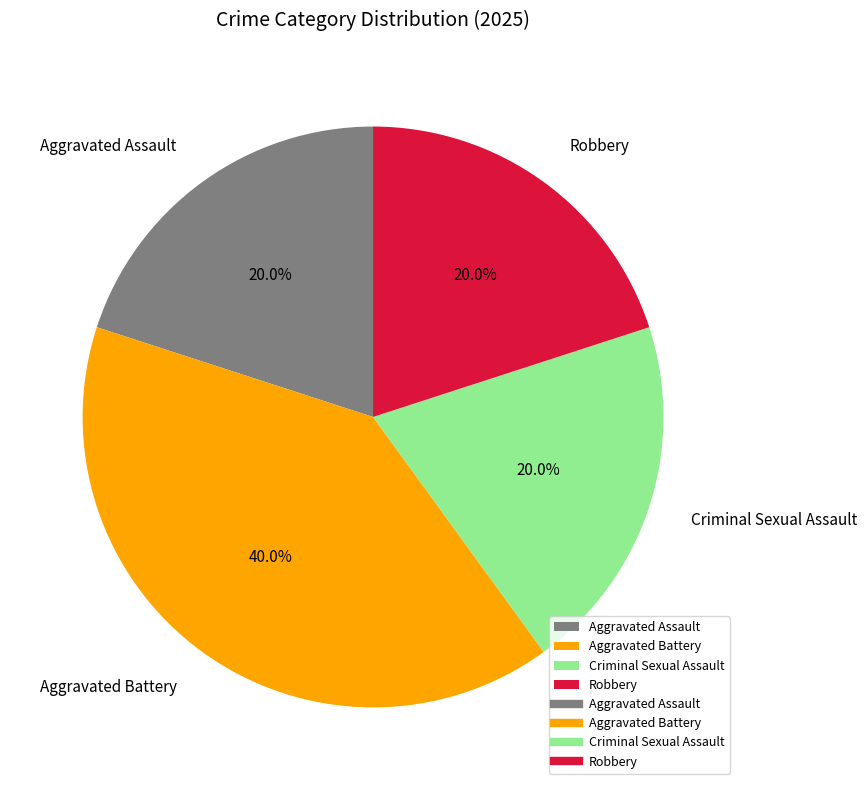

Is it true that Robbery is 20% of the pie?

True